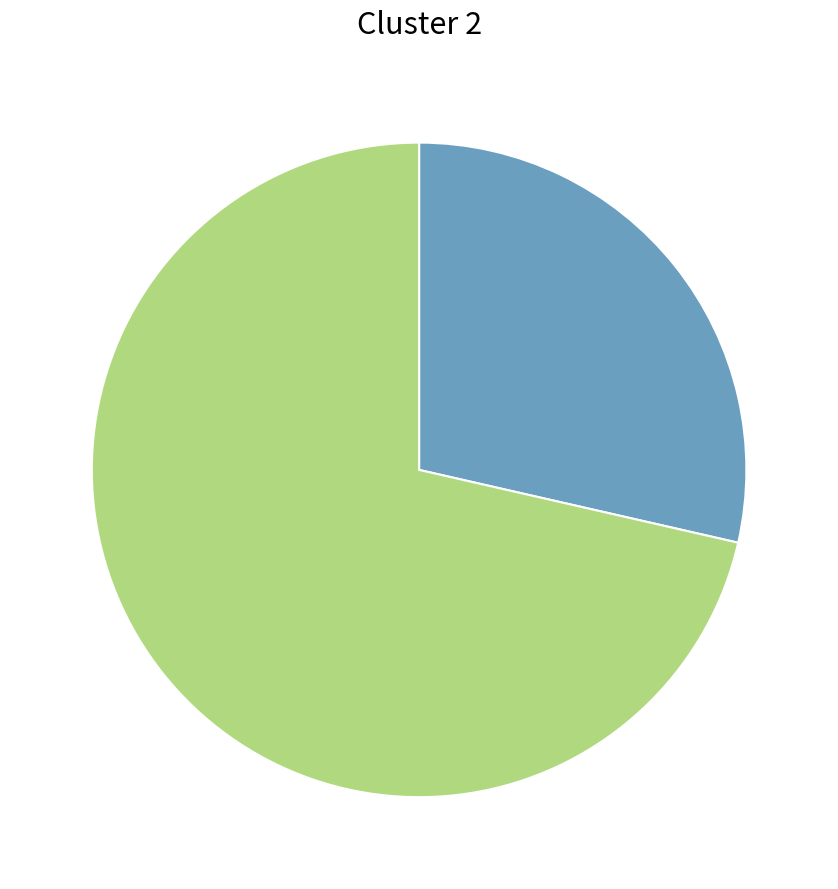

Does any single category account for the majority?

Yes